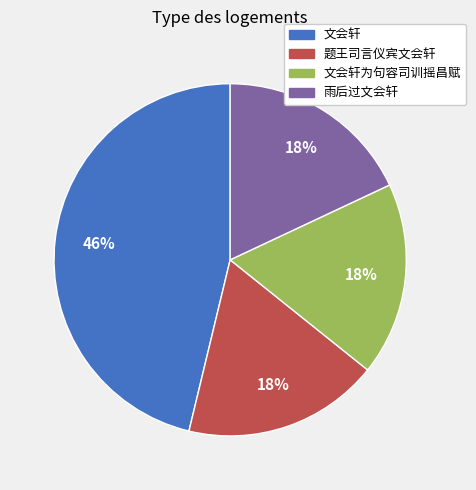

Count the number of slices in the pie.

4